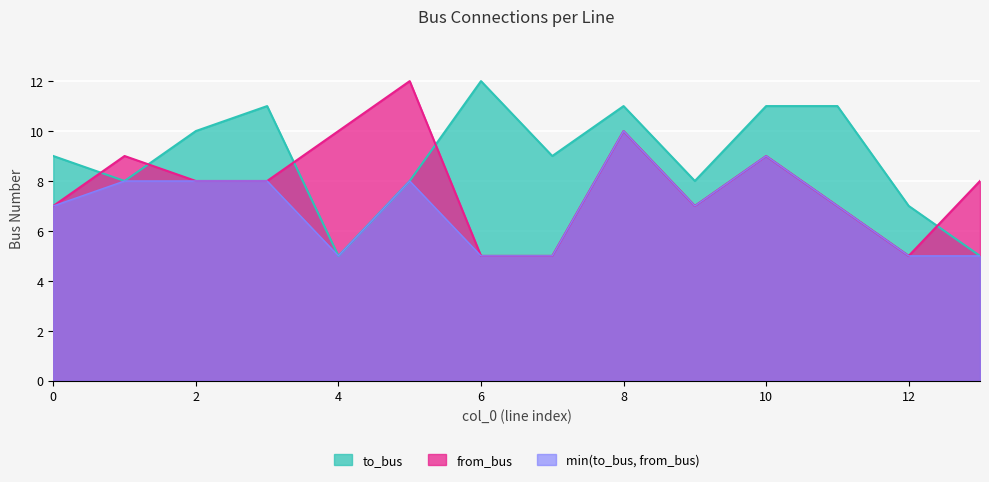

What is the value of the from_bus point at the 3rd from the left?

8